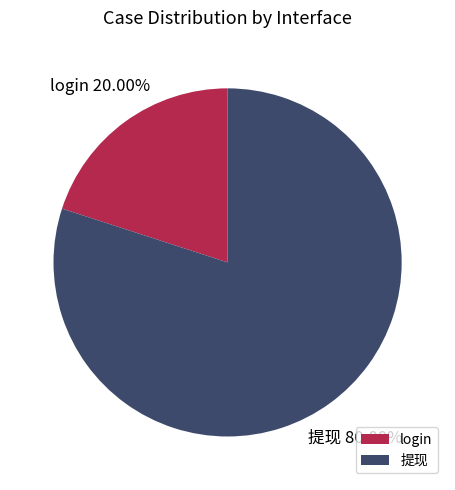

Combined, do 提现 and login account for over 50%?

Yes